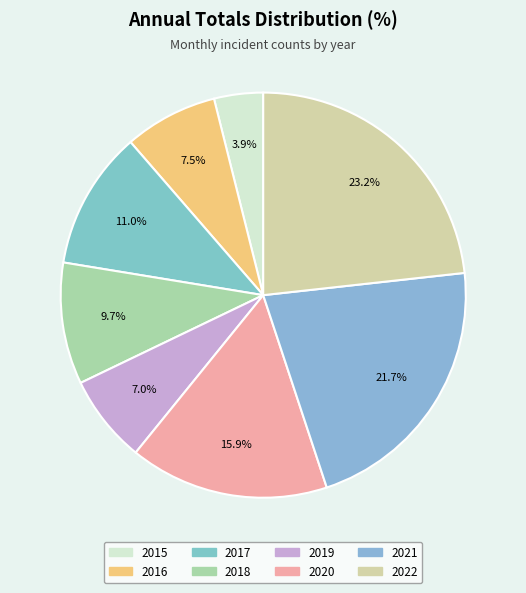

How much of the chart is everything except 2015?

96.1%